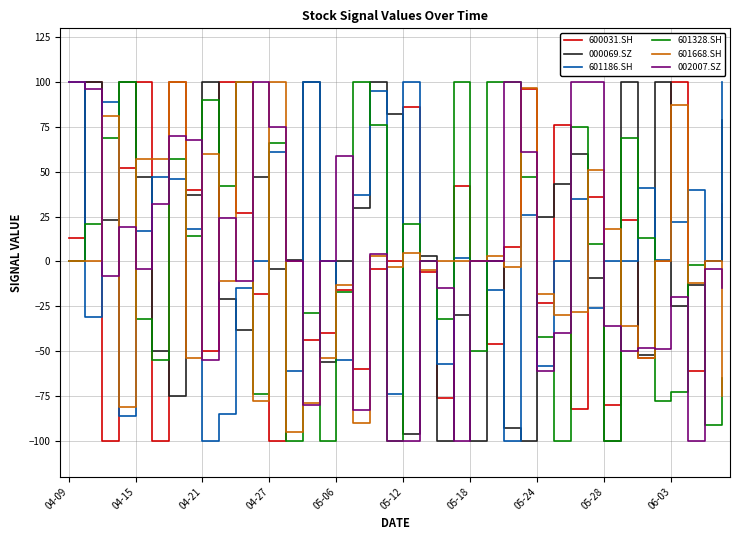

Reading left to right, what are all the values shown in this chart?

600031.SH: 13	100	-100	52	100	-100	100	40	-50	100	27	-18	-100	0	-44	-40	-16	-60	-4	0	86	-6	-76	42	0	-46	8	96	-23	76	-82	36	-80	23	-54	0	100	-61	0	32
000069.SZ: 0	100	23	100	47	-50	-75	37	100	-21	-38	47	-4	1	100	-56	0	30	100	82	-96	3	-100	-30	-100	0	-93	-100	25	43	60	-9	-100	100	-52	100	-25	-13	0	79
601186.SH: 100	-31	89	-86	17	47	46	18	-100	-85	-15	0	61	-61	100	0	-55	37	95	-74	100	0	-57	2	0	-16	-100	26	-58	0	35	-26	0	0	41	1	22	40	0	100
601328.SH: 0	21	69	100	-32	-55	57	14	90	42	100	-74	66	-100	-29	-100	-17	100	76	-100	21	0	-32	100	-50	100	100	47	-42	-100	75	10	-100	69	13	-78	-73	-2	-91	-65
601668.SH: 0	0	81	-81	57	57	100	-54	60	-11	100	-78	100	-95	-79	-54	-13	-90	3	-3	5	-5	0	0	0	3	-3	97	-18	-30	-28	51	18	-36	-54	0	87	-12	0	-75
002007.SZ: 100	96	-8	19	-4	32	70	68	-55	24	-11	100	75	0	-80	0	59	-83	4	-100	-100	0	-15	-100	0	0	100	61	-61	-40	100	100	-36	-50	-48	-49	-20	-100	-4	-15